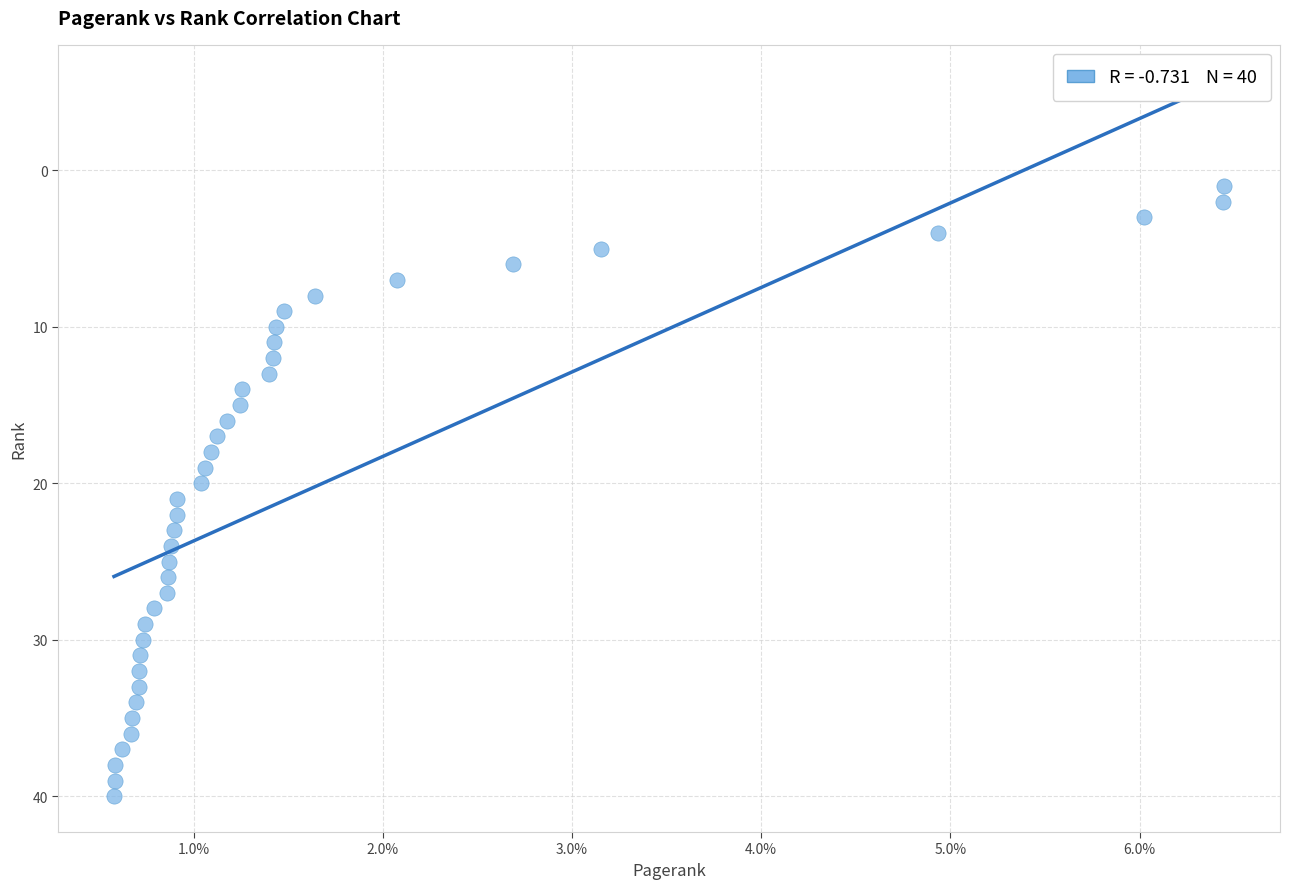

What is the range of Y values (max minus min)?

39